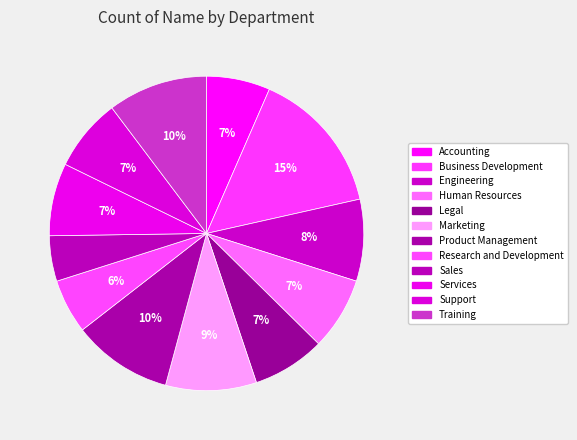

Rank the categories by value from lowest to highest.

Sales, Research and Development, Accounting, Human Resources, Legal, Services, Support, Engineering, Marketing, Product Management, Training, Business Development